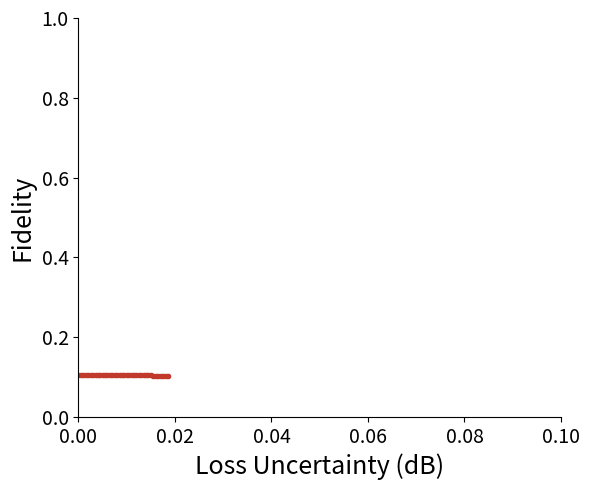

What is the sum of all values?

4.2